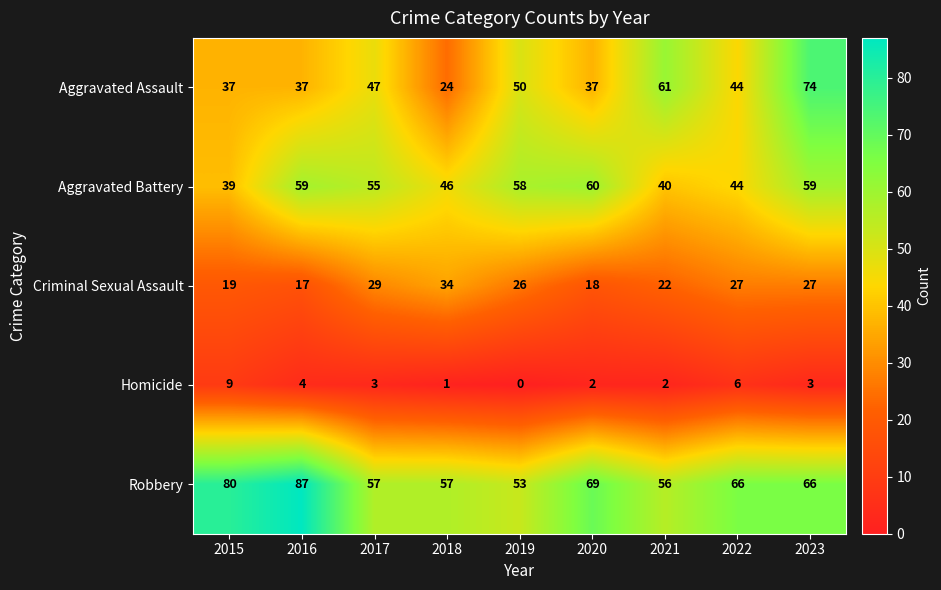

At which category is the sum across all series the highest?

2023